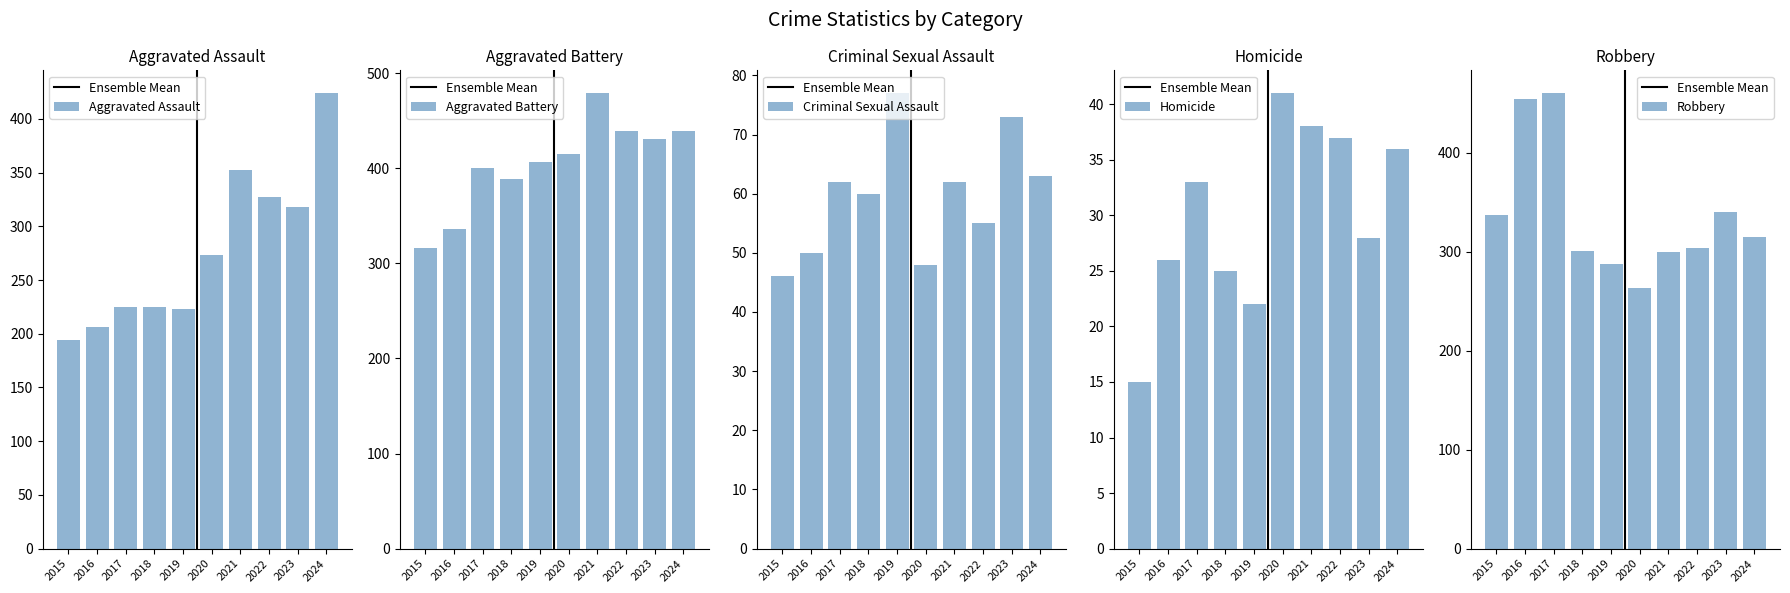

Where does the Aggravated Battery series first go above 415?

2021